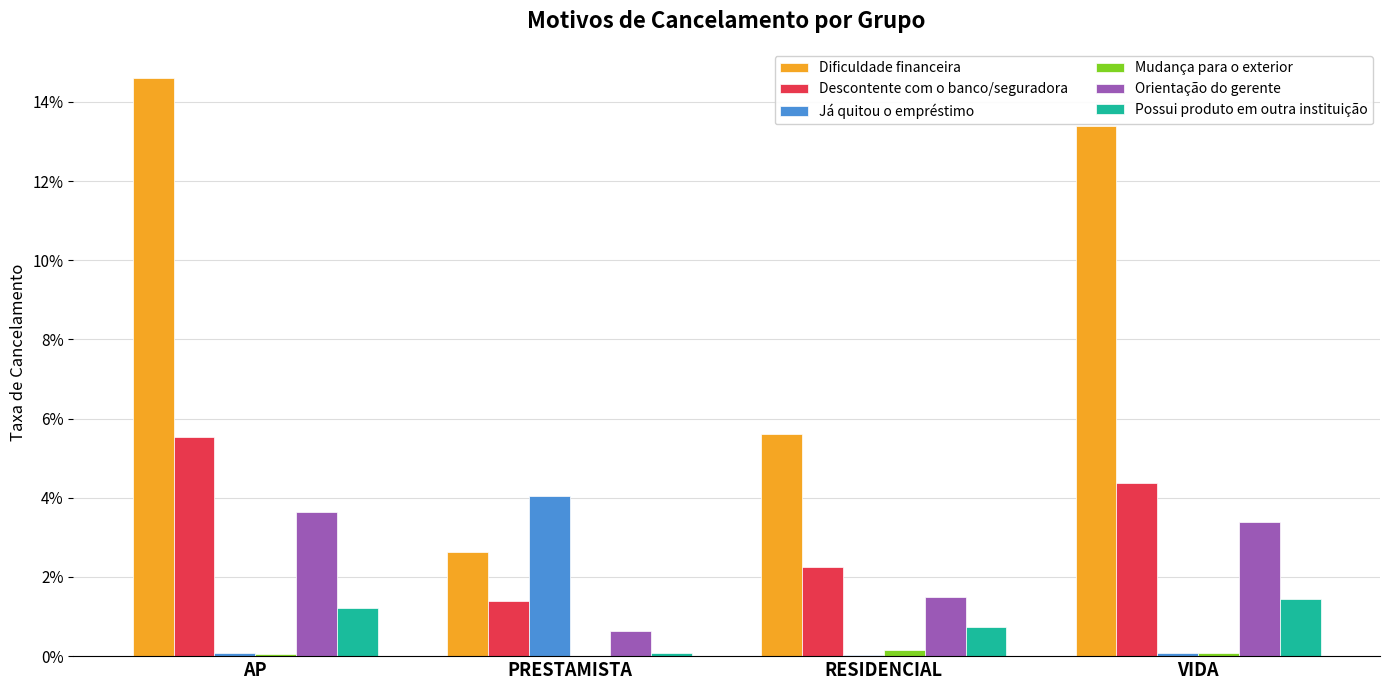

Does the chart contain stacked bars?

No